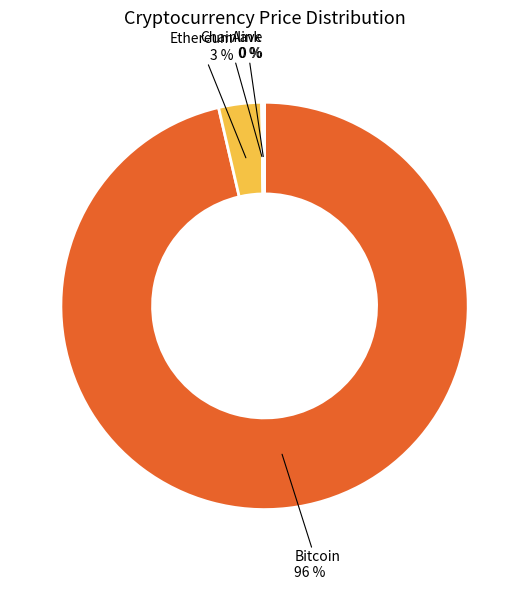

Which slice represents more than half of the pie?

Bitcoin